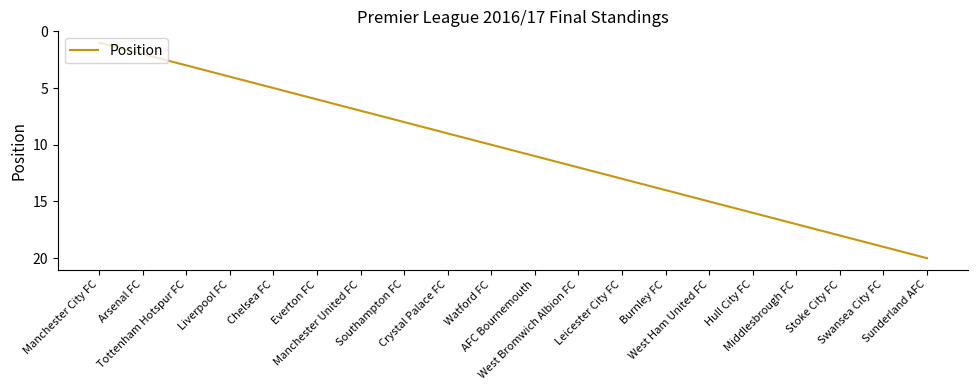

What is the difference between the maximum and minimum values?

19